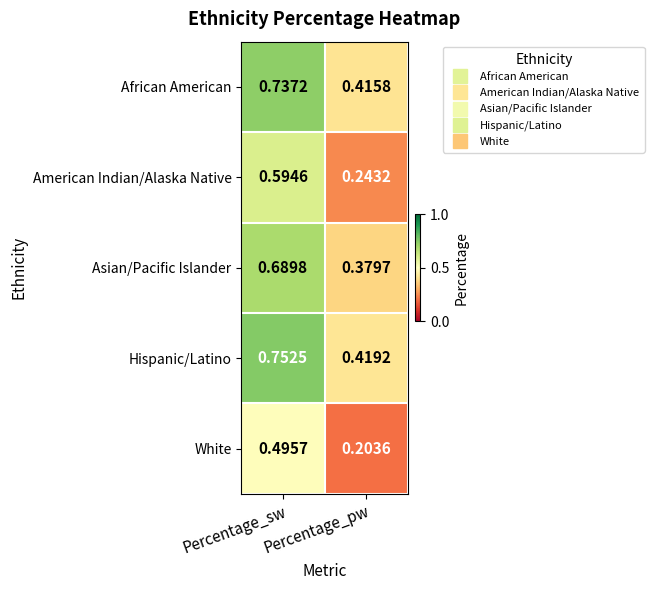

At which category is the sum across all series the highest?

Percentage_sw